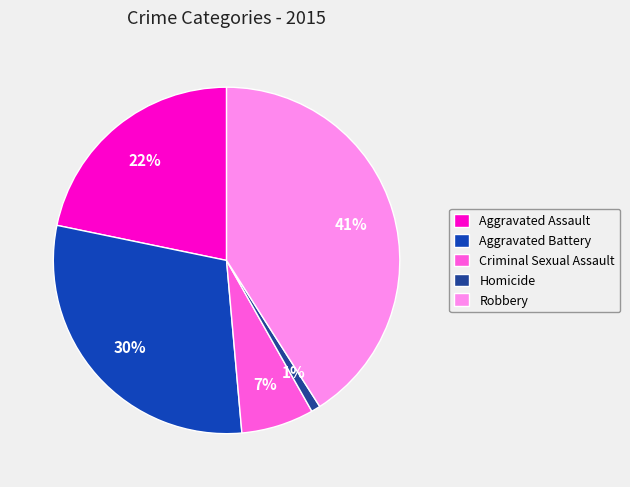

Which has a higher value, Criminal Sexual Assault or Aggravated Assault?

Aggravated Assault